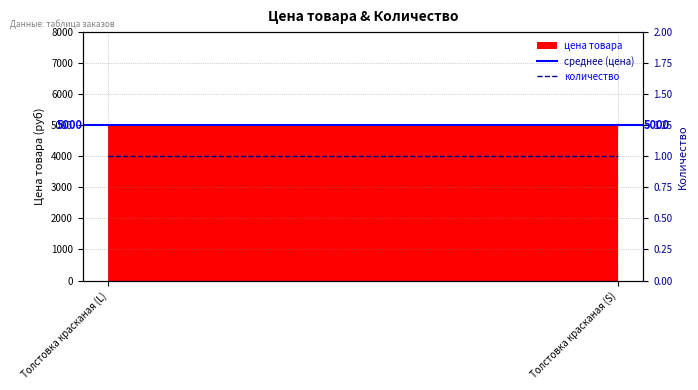

What is the sum of the количество values at Толстовка красканая (L) and Толстовка красканая (S)?

2